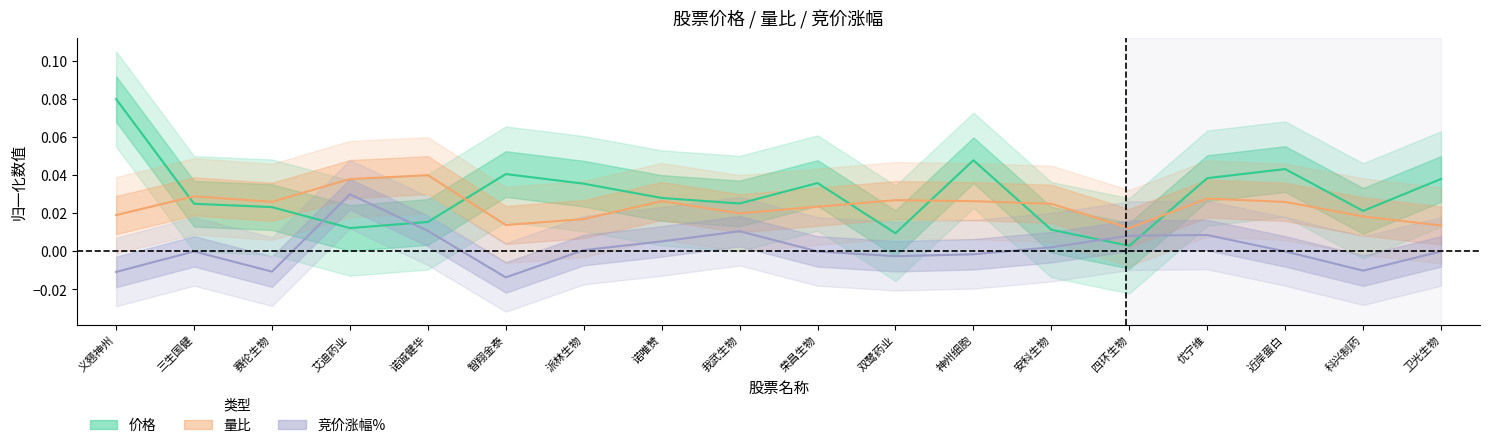

What is the label of the 7th point from the left?

派林生物